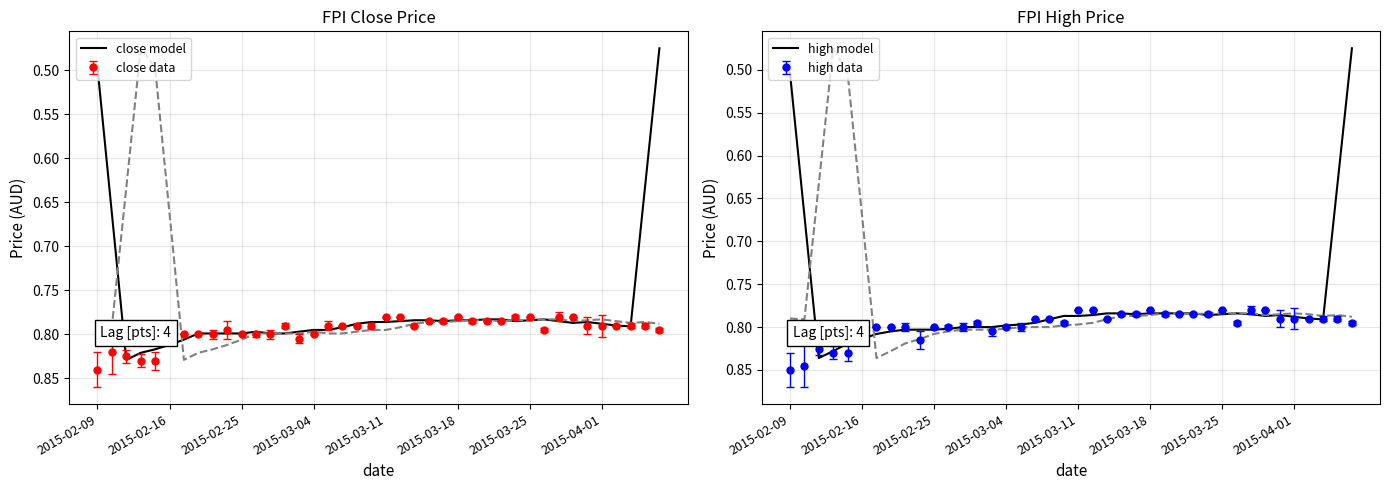

What is the sum of the high model values at 9 and 8?

1.6